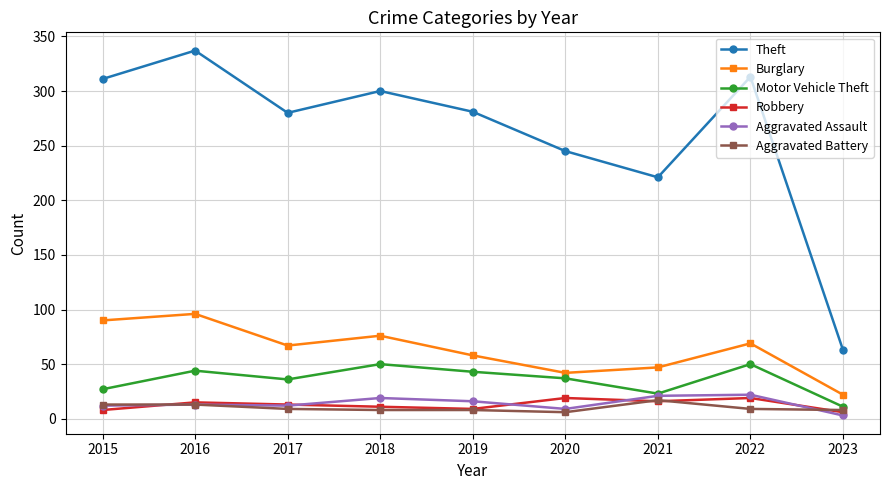

What is the total value across all series at 2017?

417